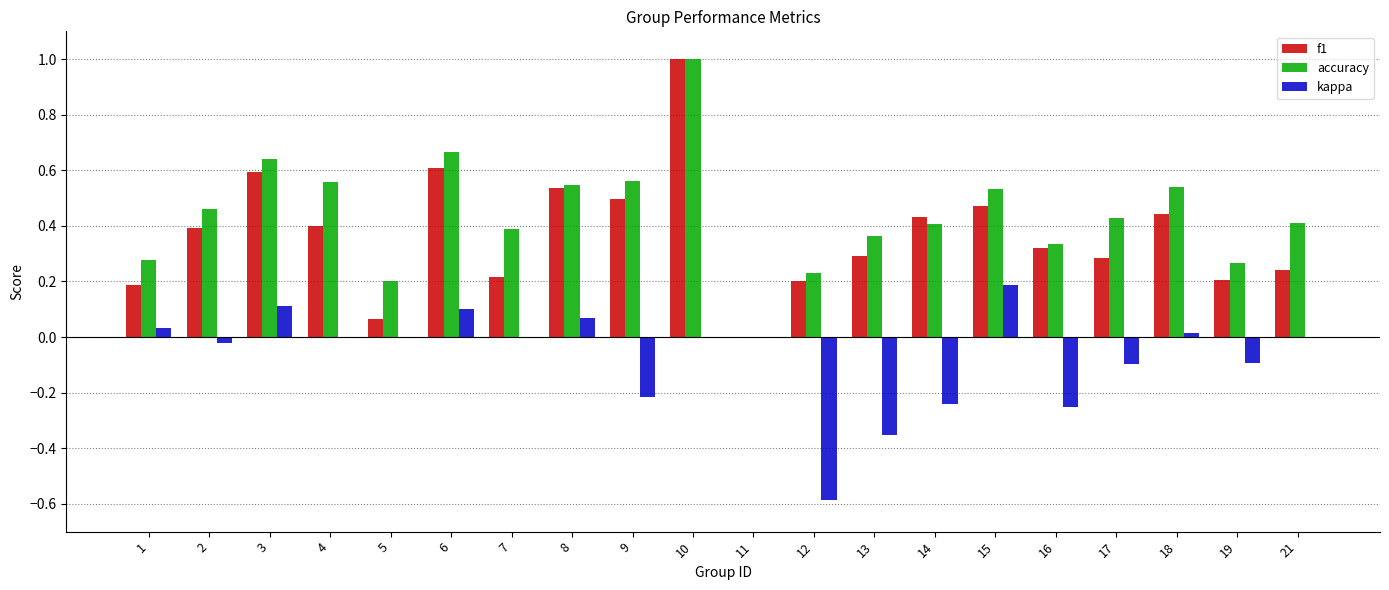

Which series has the largest total across all categories?

accuracy